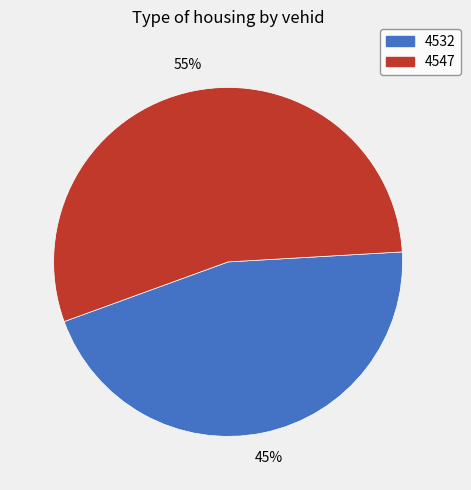

To the nearest percent, what is the combined percentage of 4547 and 4532?

100%